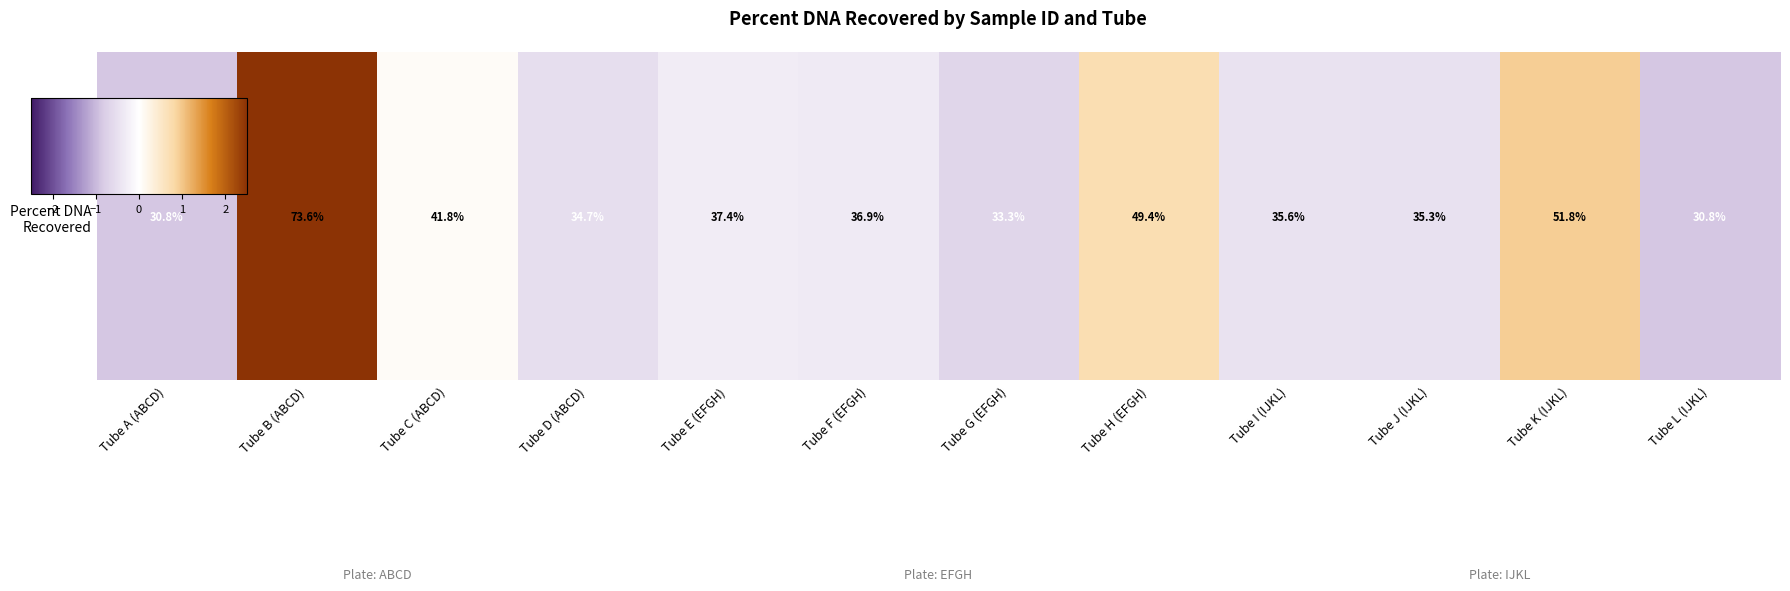

Which label corresponds to the largest value in the chart?

Tube B (ABCD)